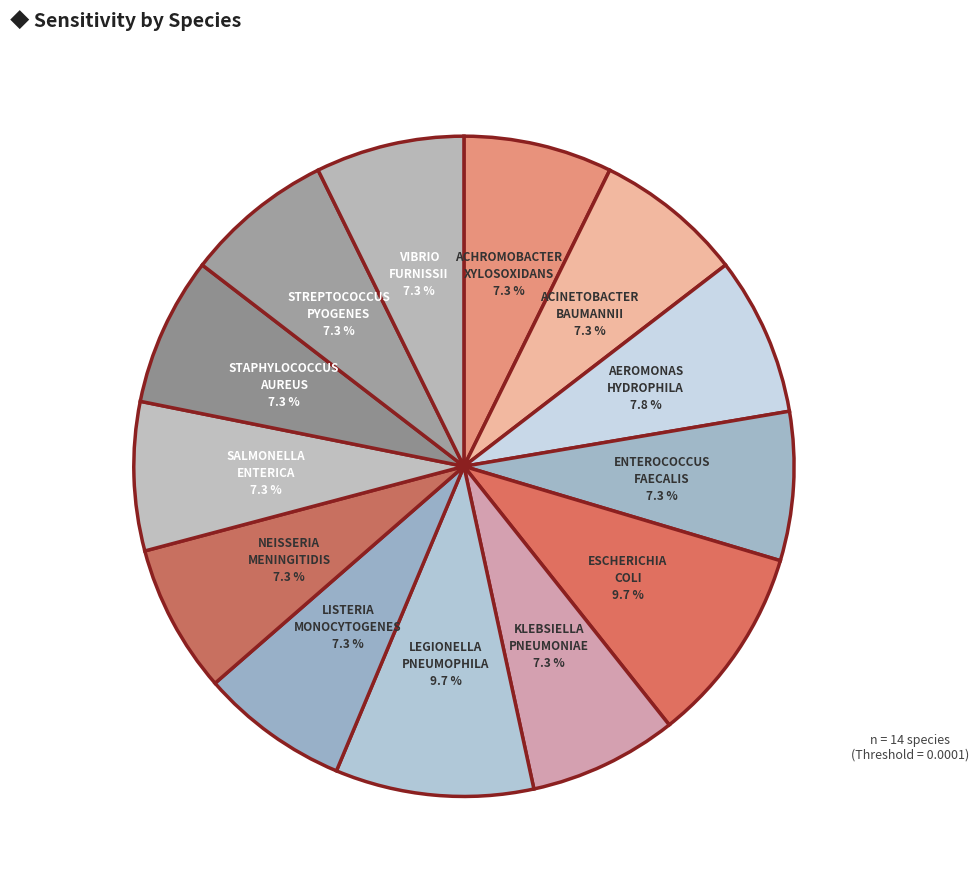

Combined, do ESCHERICHIA COLI and LEGIONELLA PNEUMOPHILA account for over 50%?

No